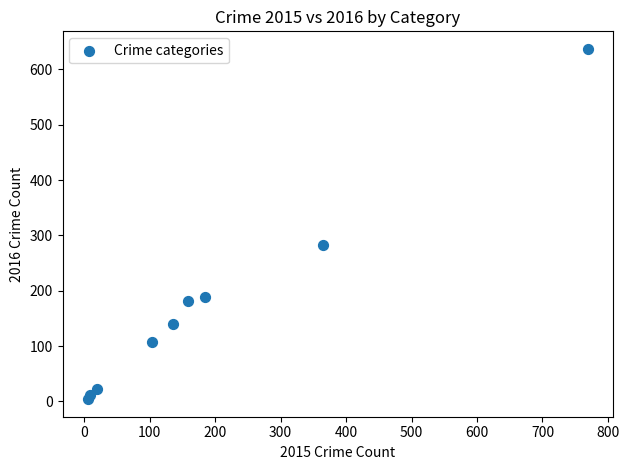

What Y value in the scatter plot is closest to 320?

282